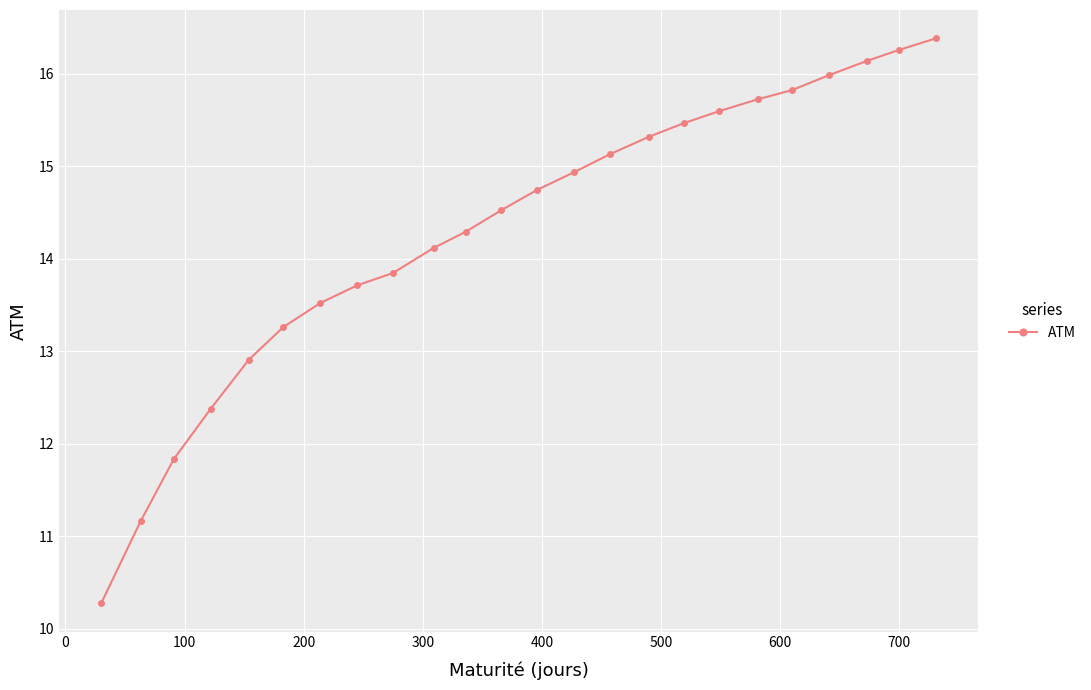

How many data points are less than 14?

9